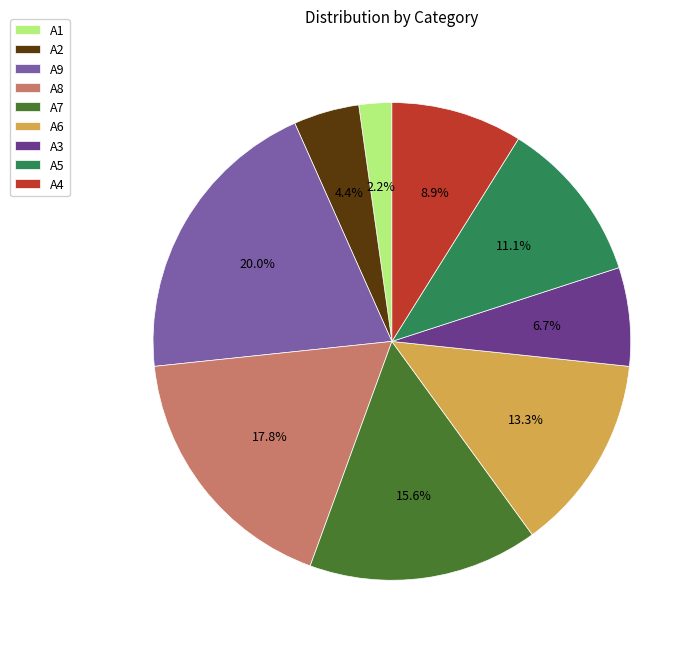

To the nearest percent, what portion does A4 represent?

9%